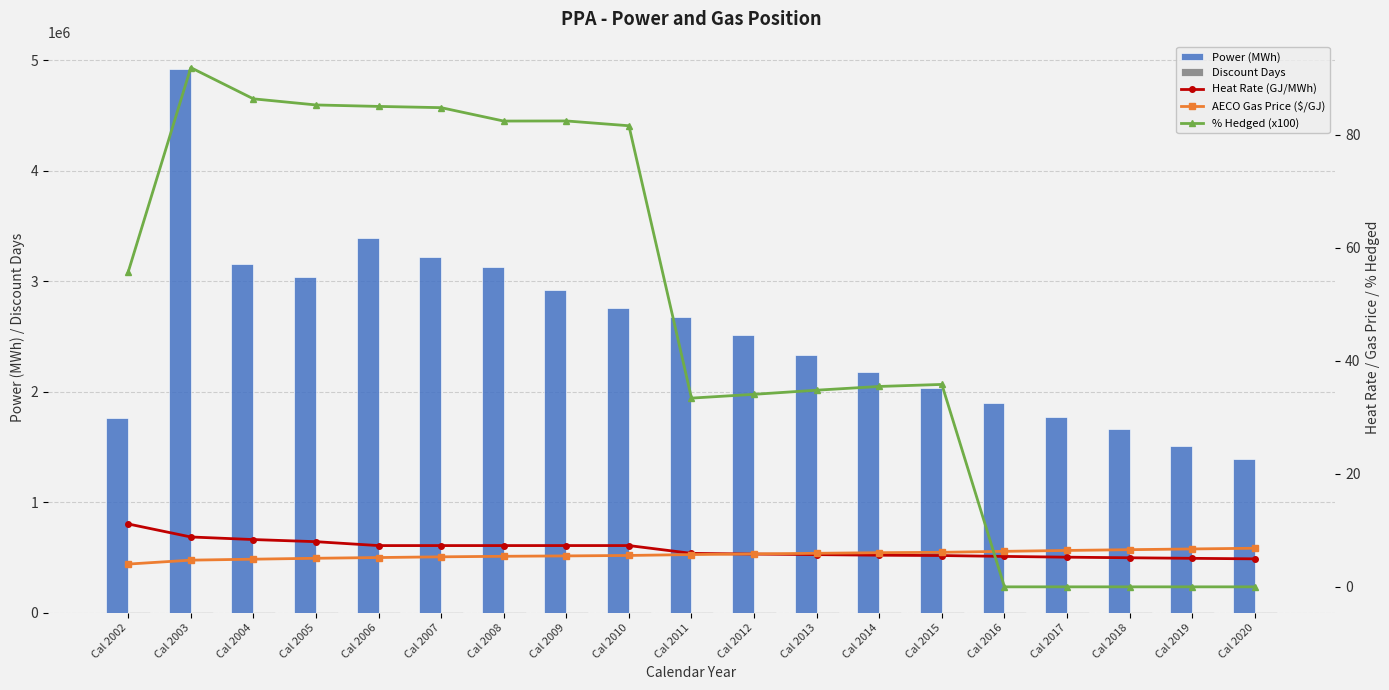

The Power (MWh) series shows 2061141.1 at Cal 2019. True or false?

False